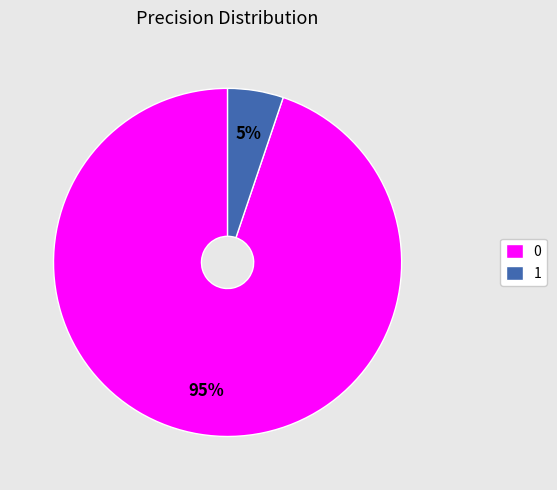

To the nearest percent, what is the difference between the 0 and 1 slice percentages?

90%